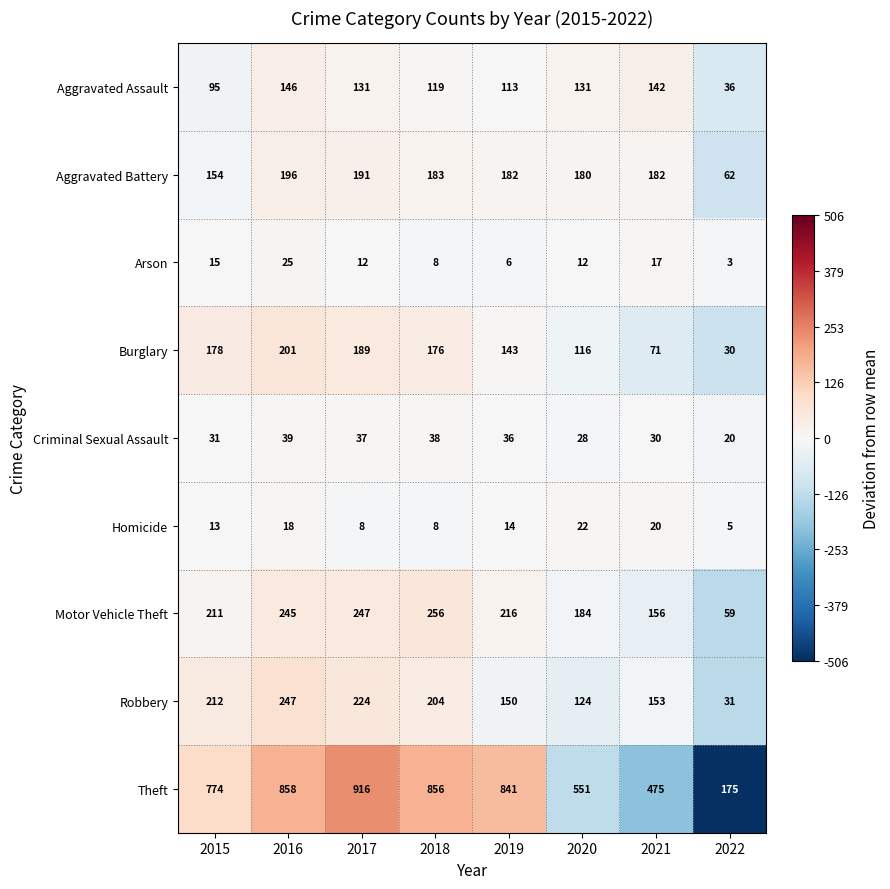

How many distinct data groups are displayed?

9